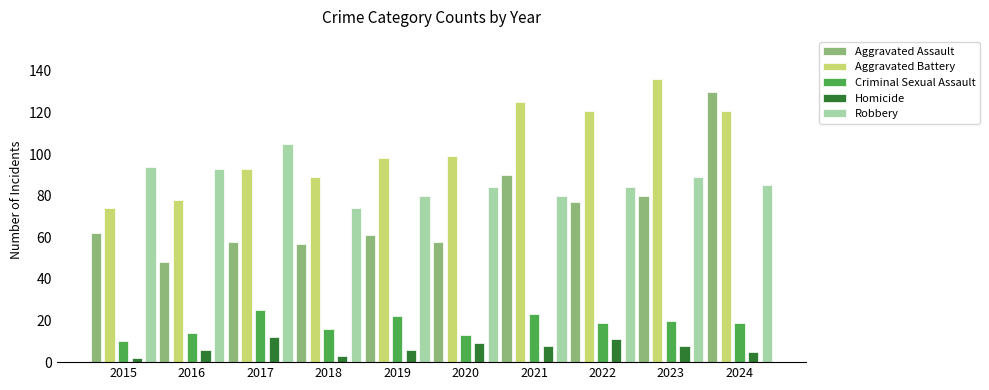

How many bars are there in each group?

5